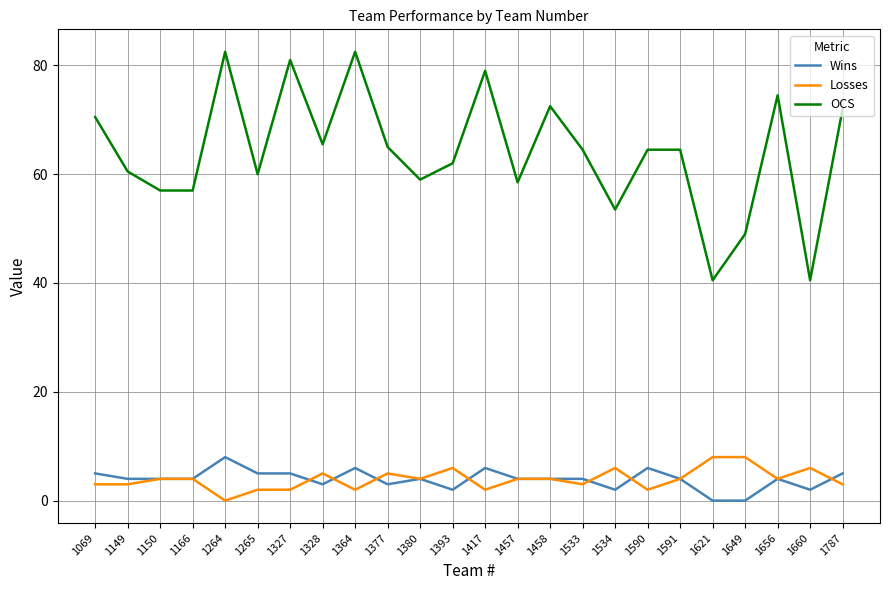

Which series has the largest total across all categories?

OCS